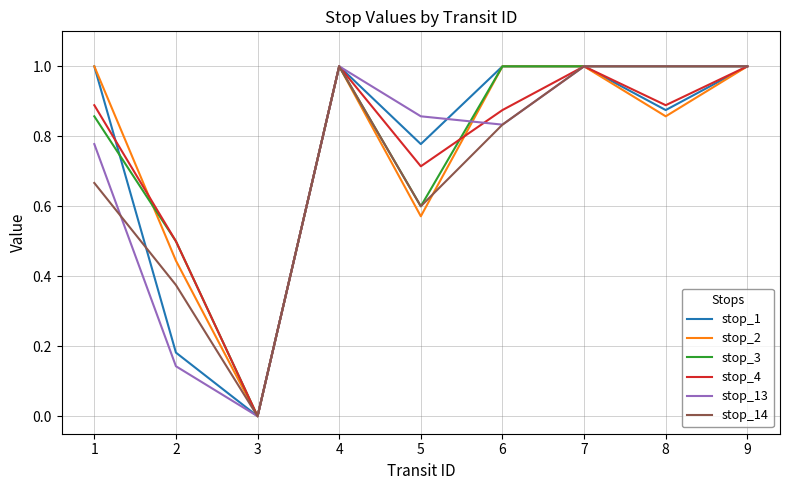

Is the value of stop_3 at 8 greater than the value of stop_14 at 3?

Yes